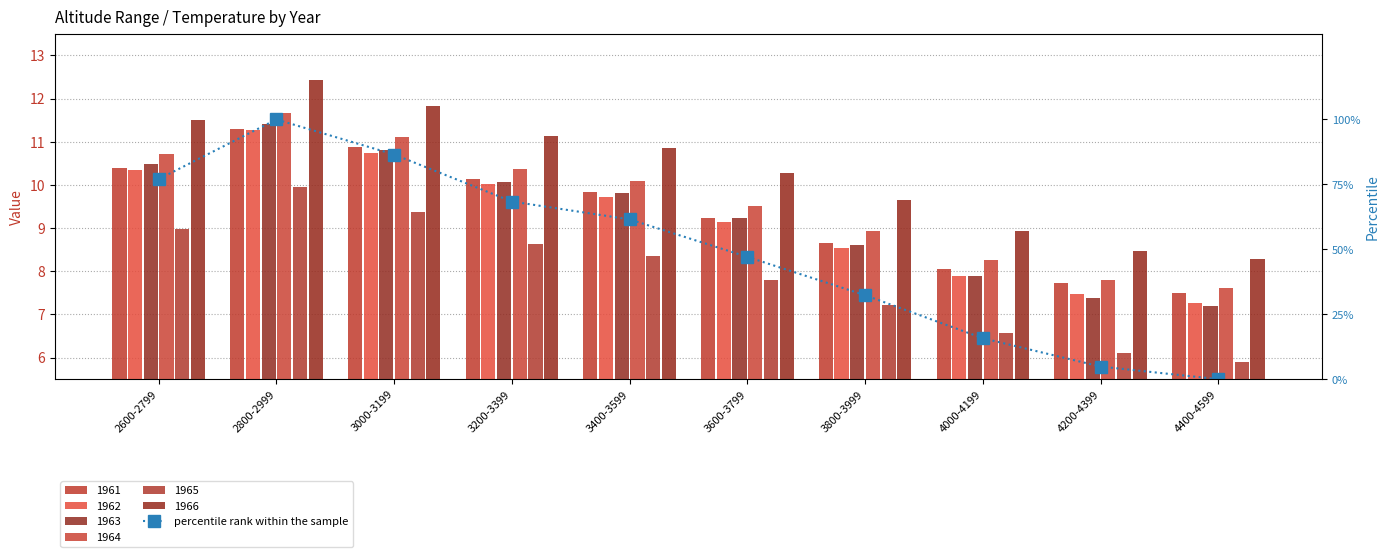

Rank the categories by value from highest to lowest.

2800-2999, 3000-3199, 2600-2799, 3200-3399, 3400-3599, 3600-3799, 3800-3999, 4000-4199, 4200-4399, 4400-4599